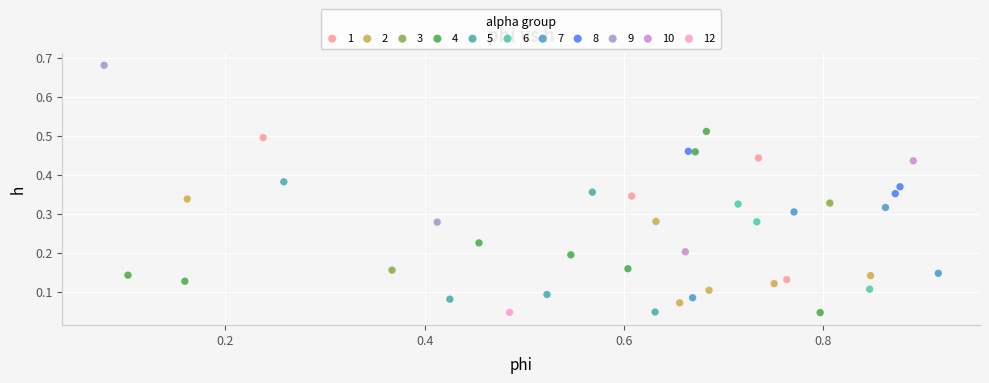

What are all the series names shown in the legend?

1, 2, 3, 4, 5, 6, 7, 8, 9, 10, 12